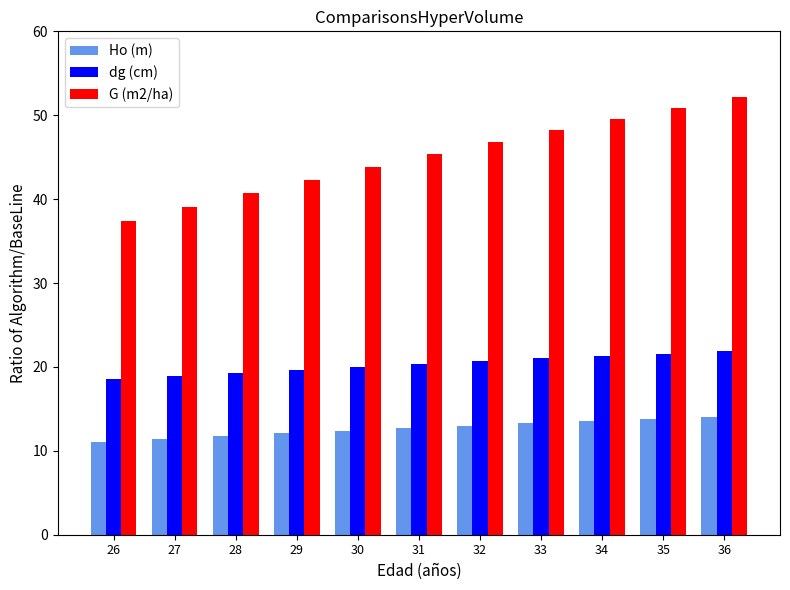

At how many categories does at least one series exceed 13?

11